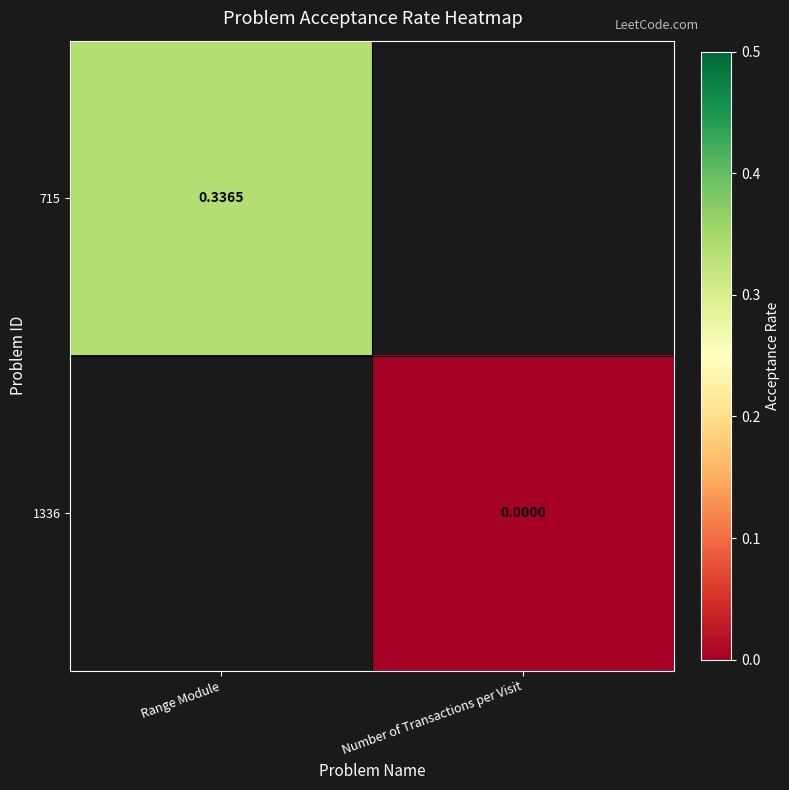

What is the maximum value shown in the chart?

0.3